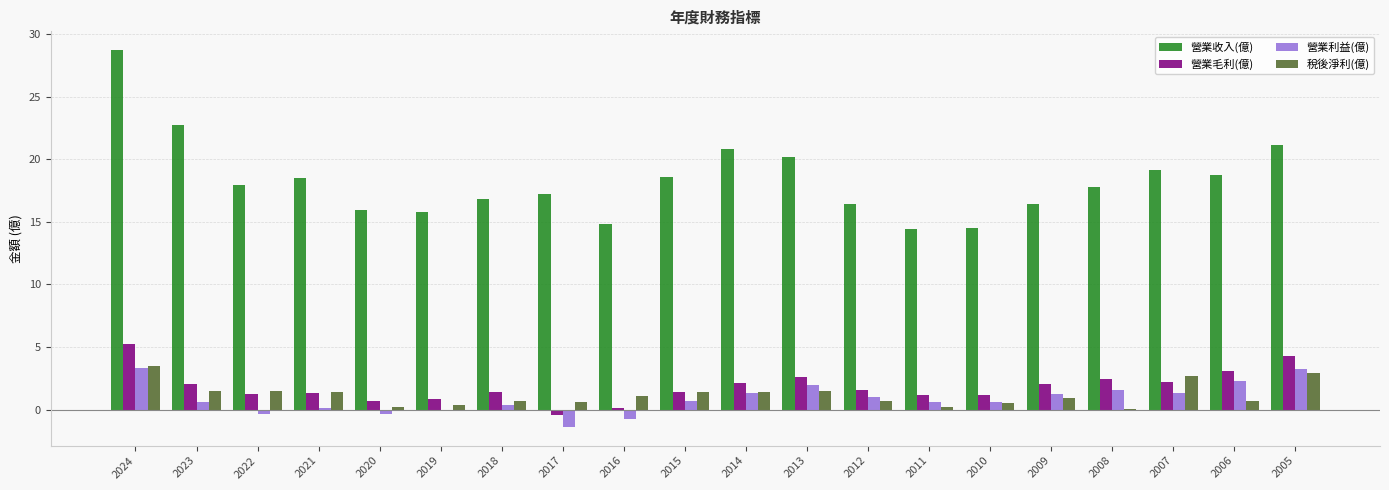

What is the spread (max minus min) of values at 2014?

19.5